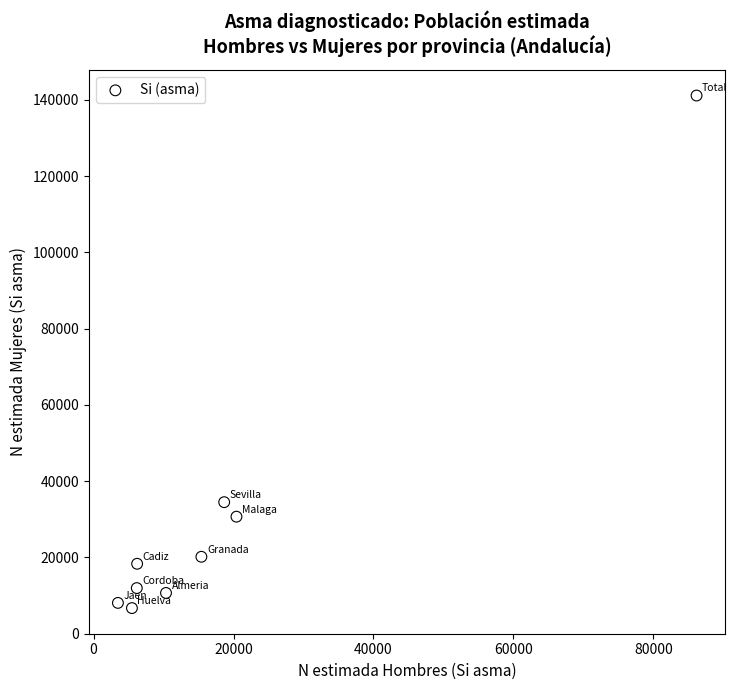

What Y value in the scatter plot is closest to 73937?

34501